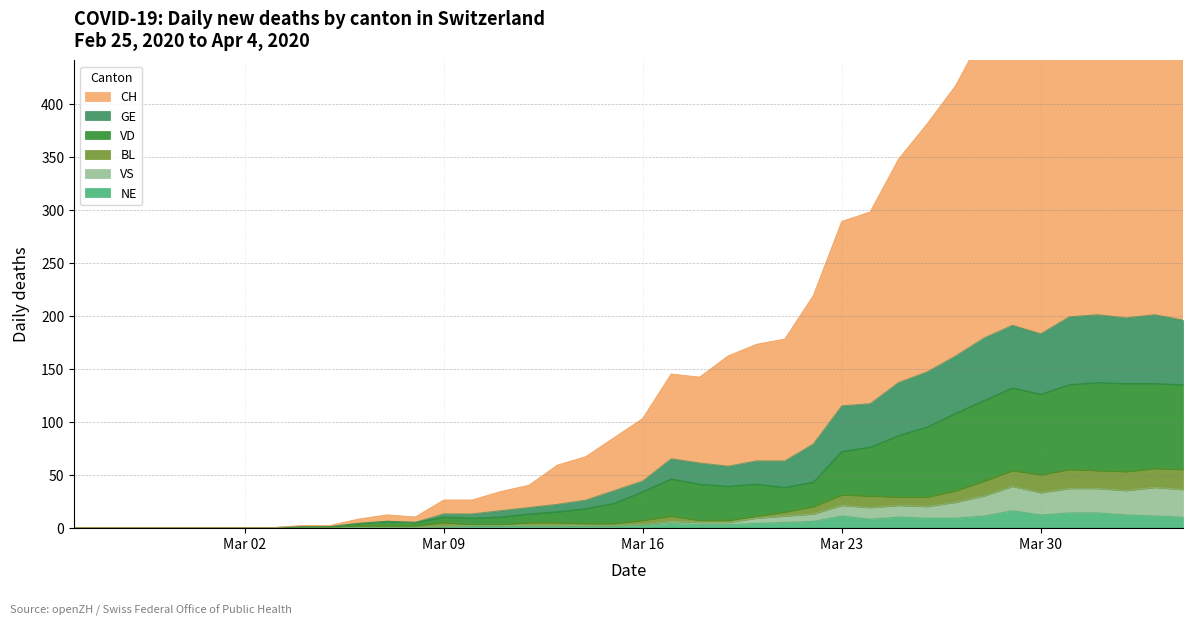

The GE series shows 22 at 2020-03-13. True or false?

True